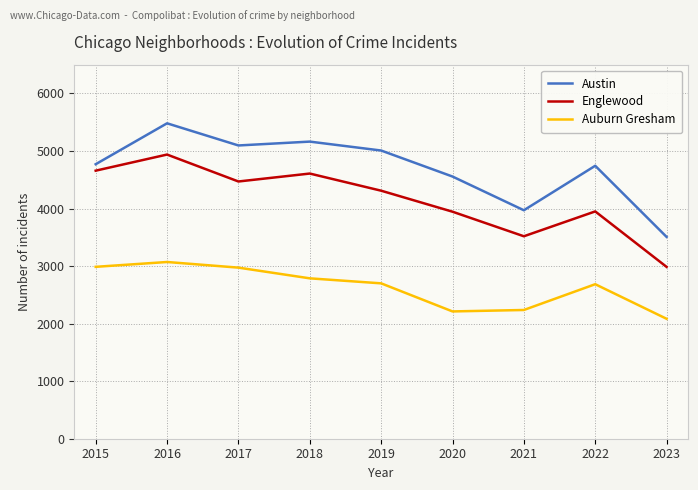

At how many categories does at least one series exceed 2815?

9